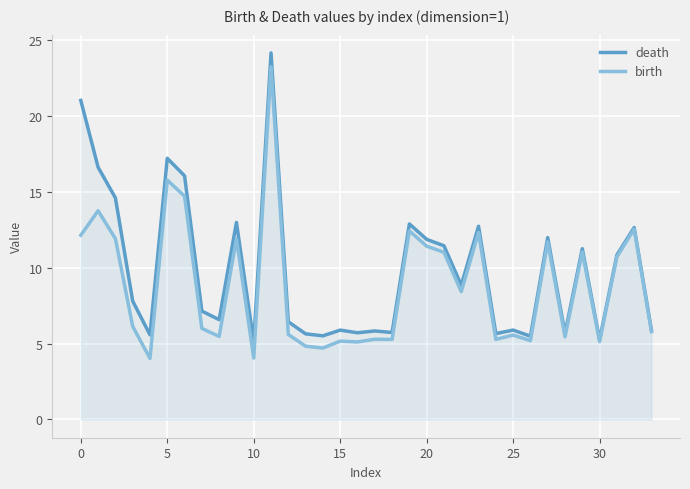

How many distinct data groups are displayed?

2